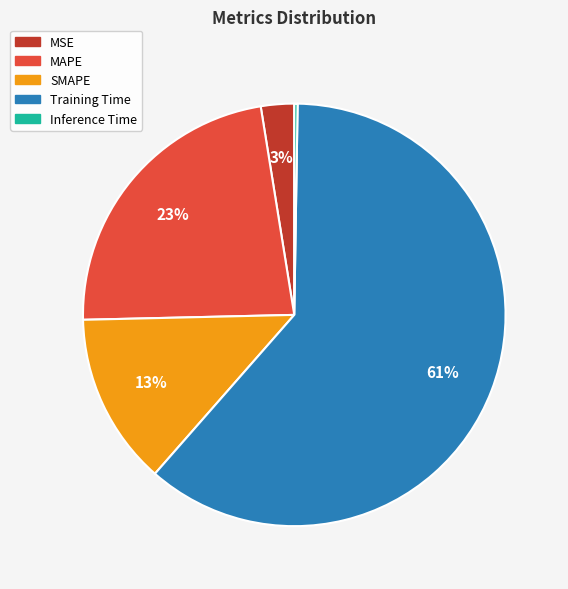

What percentage is the MSE slice, to the nearest percent?

3%